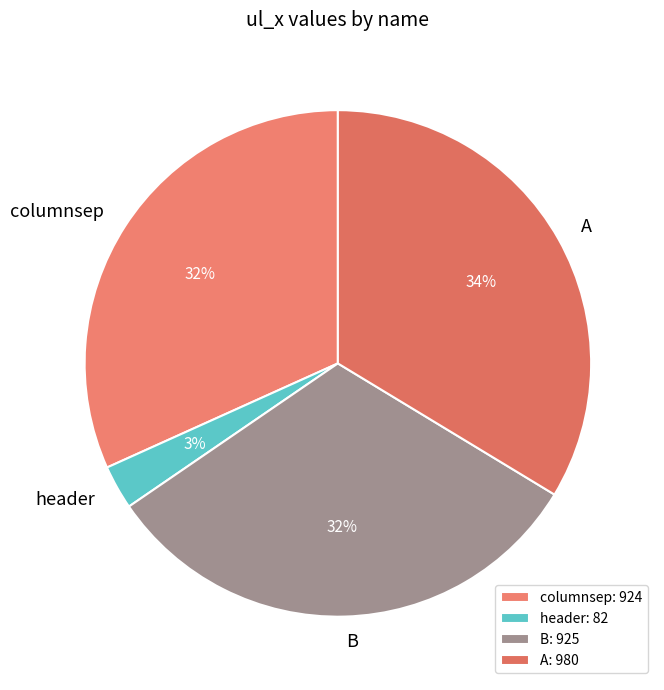

Which category has the smallest portion of the pie?

header